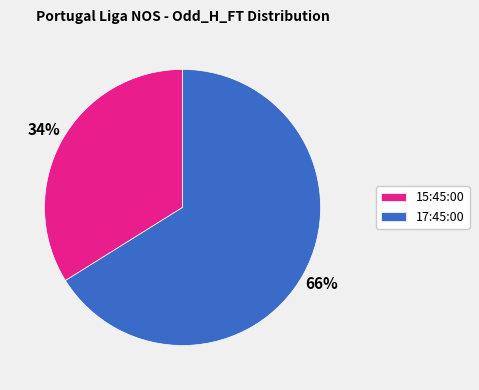

True or false: 15:45:00 accounts for 34% of the total.

True